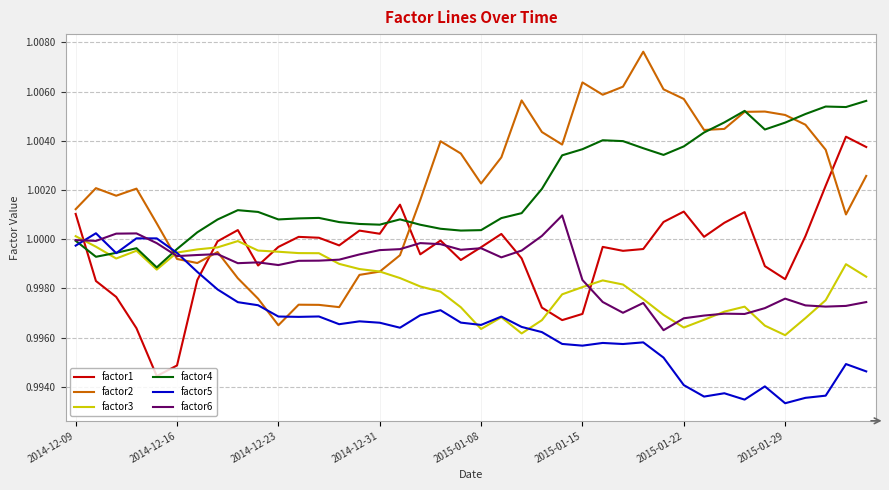

How many intersections are there between factor6 and factor5?

4